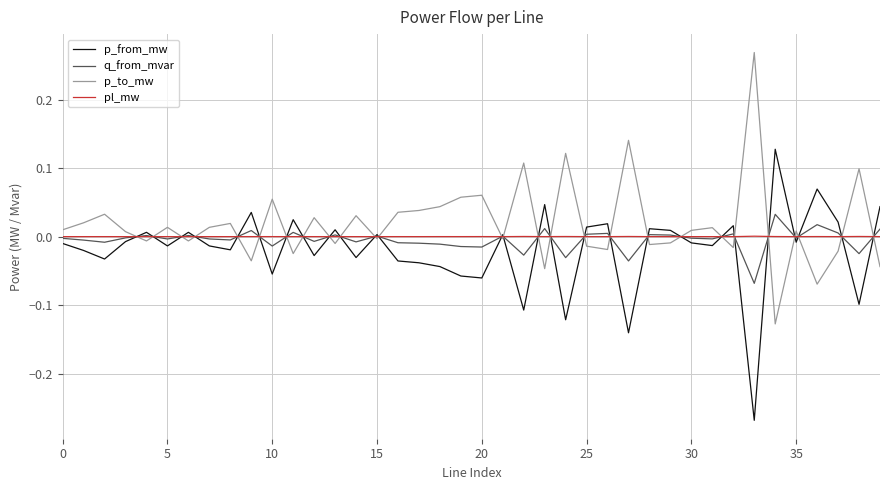

What are all the series names shown in the legend?

p_from_mw, q_from_mvar, p_to_mw, pl_mw